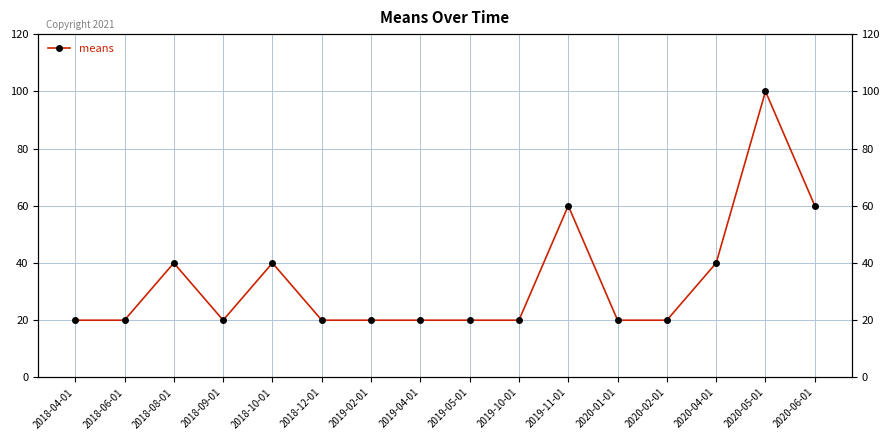

Approximately how many times larger is the value at 2019-05-01 compared to 2018-04-01?

1.0